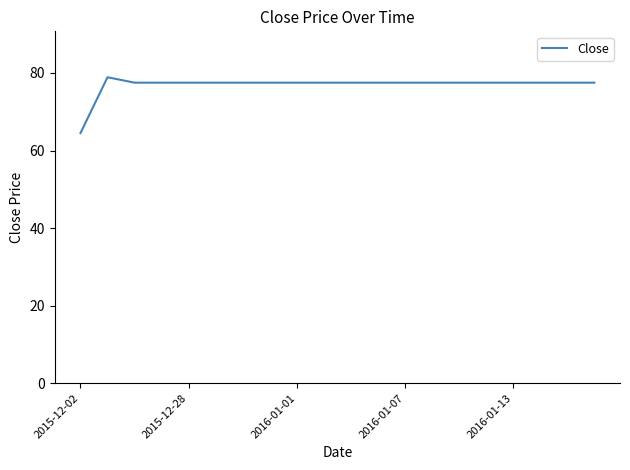

What is the greatest value displayed?

78.9